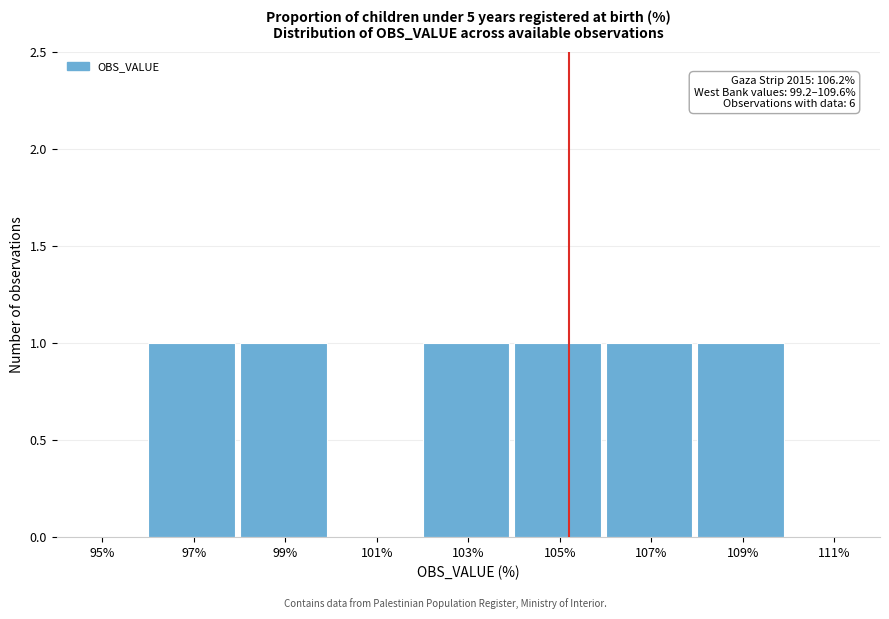

Reading left to right, extract all data points from this chart.

95%=0	97%=1	99%=1	101%=0	103%=1	105%=1	107%=1	109%=1	111%=0